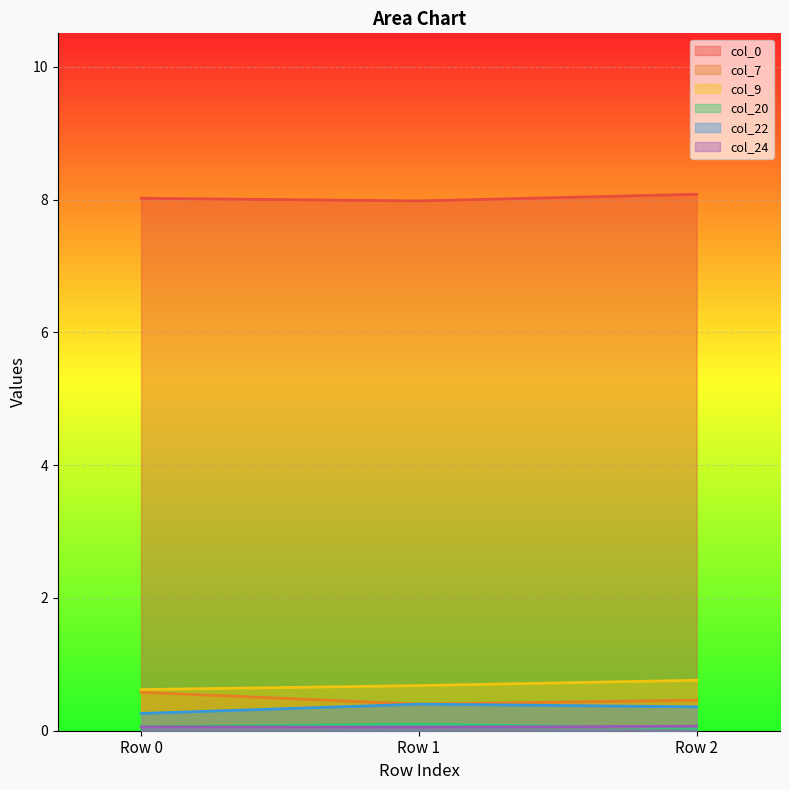

Which has a higher value, Row 0 or Row 1?

Row 0